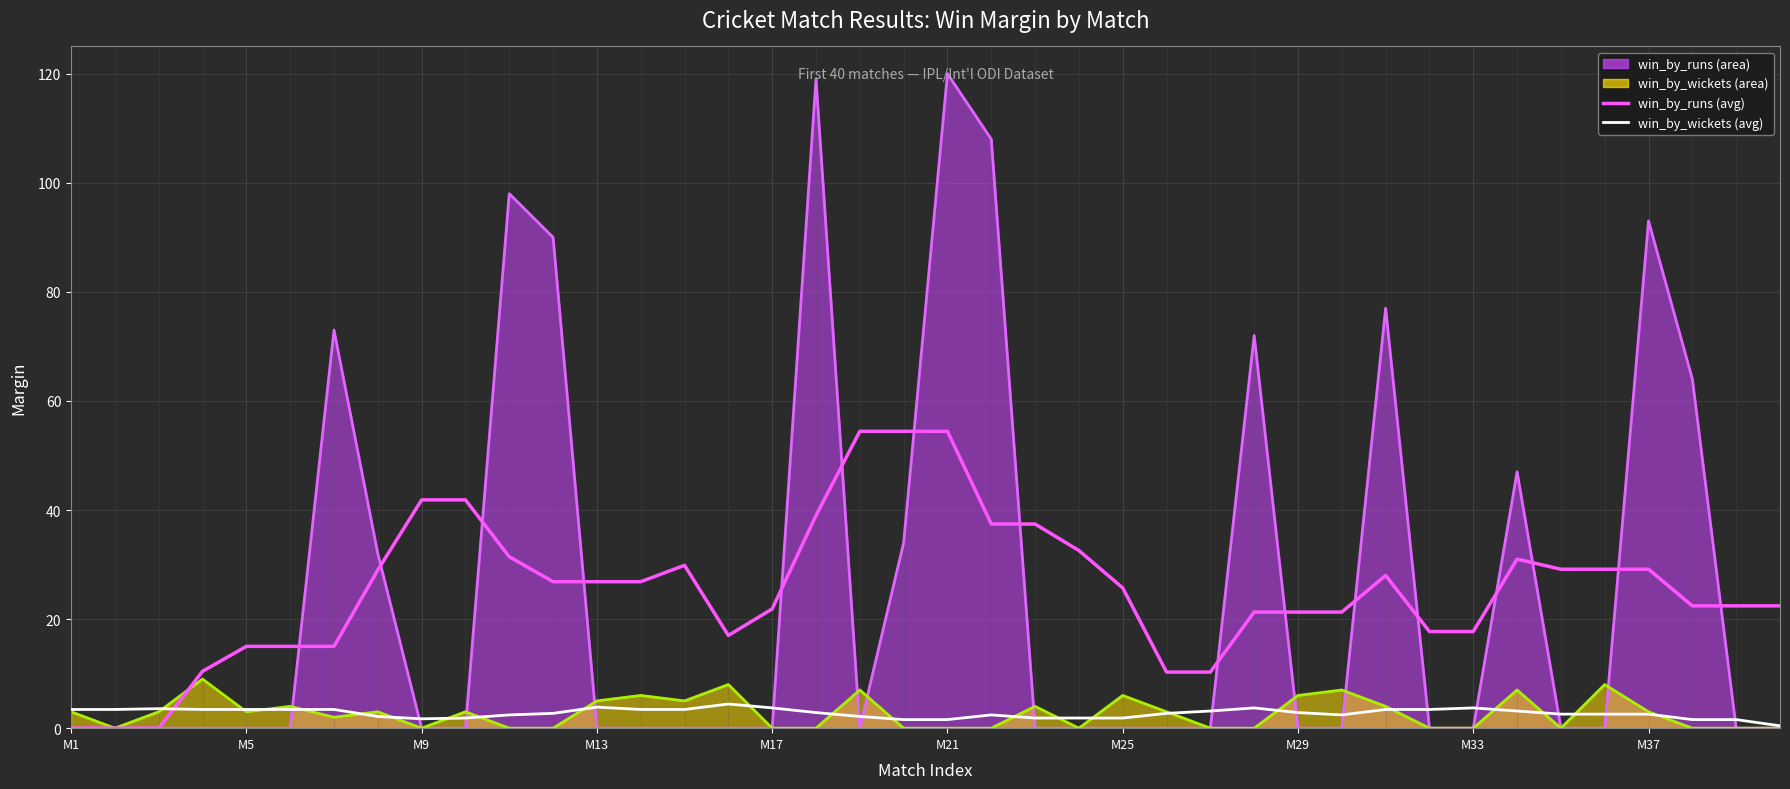

In win_by_wickets trend, how many points are lower than both neighbors (excluding endpoints)?

7